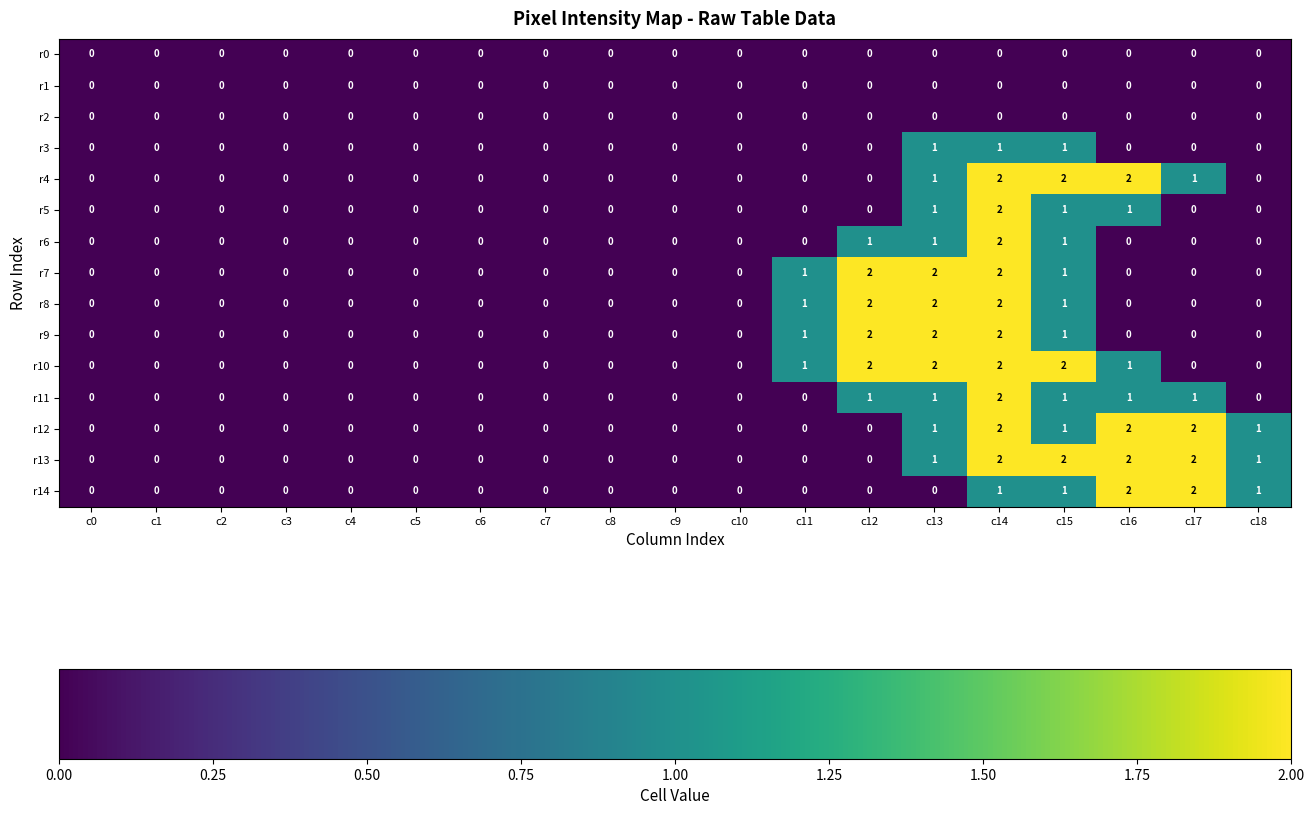

The r0 series shows 0 at c14. True or false?

True